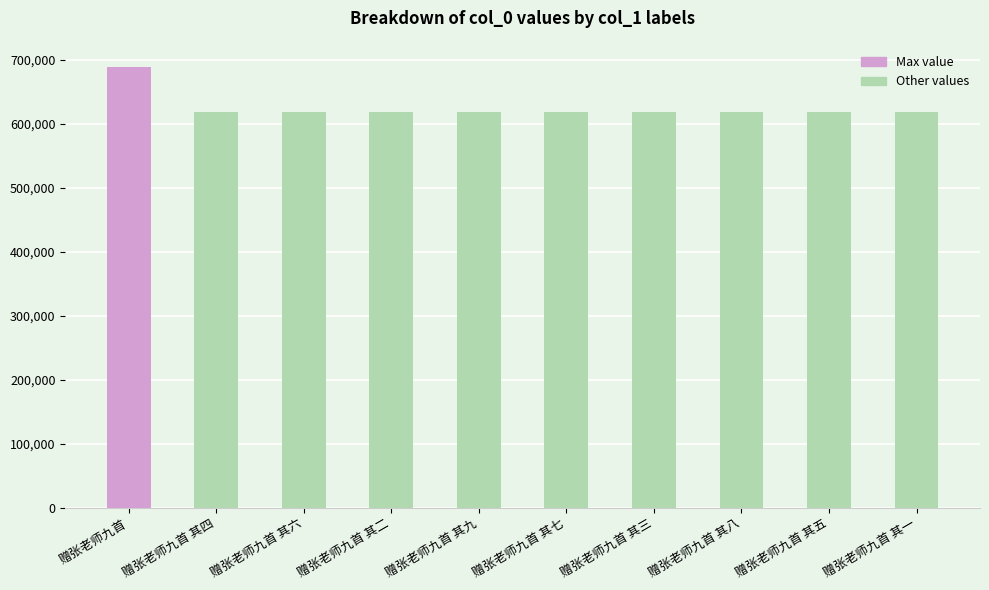

What is the approximate value at 赠张老师九首 其五?

618497